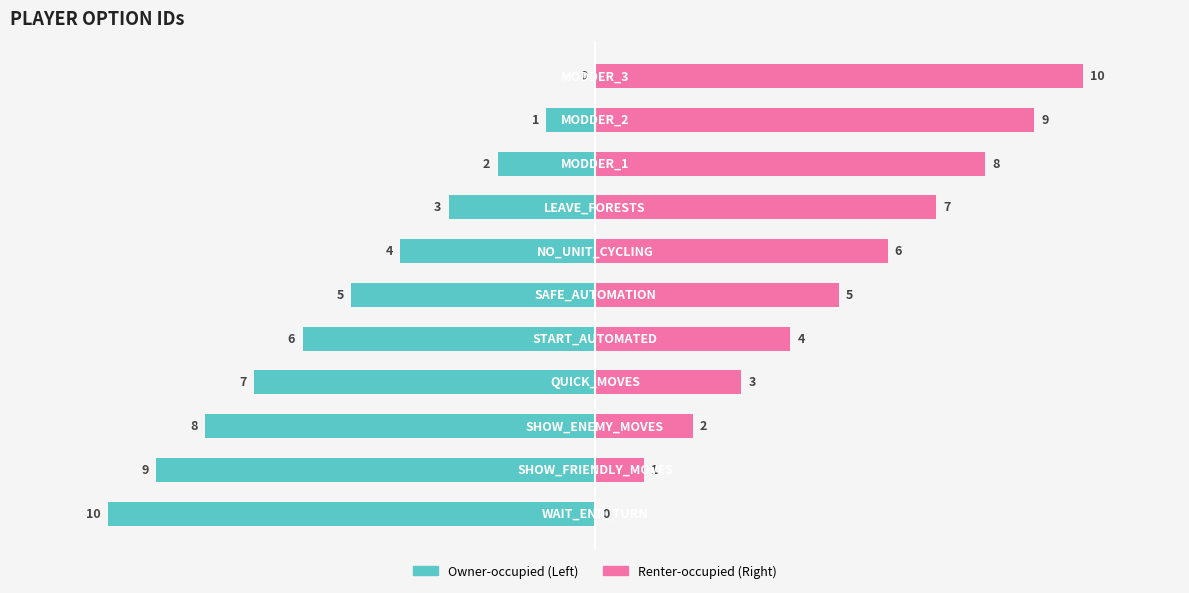

How many series are shown in this chart?

2